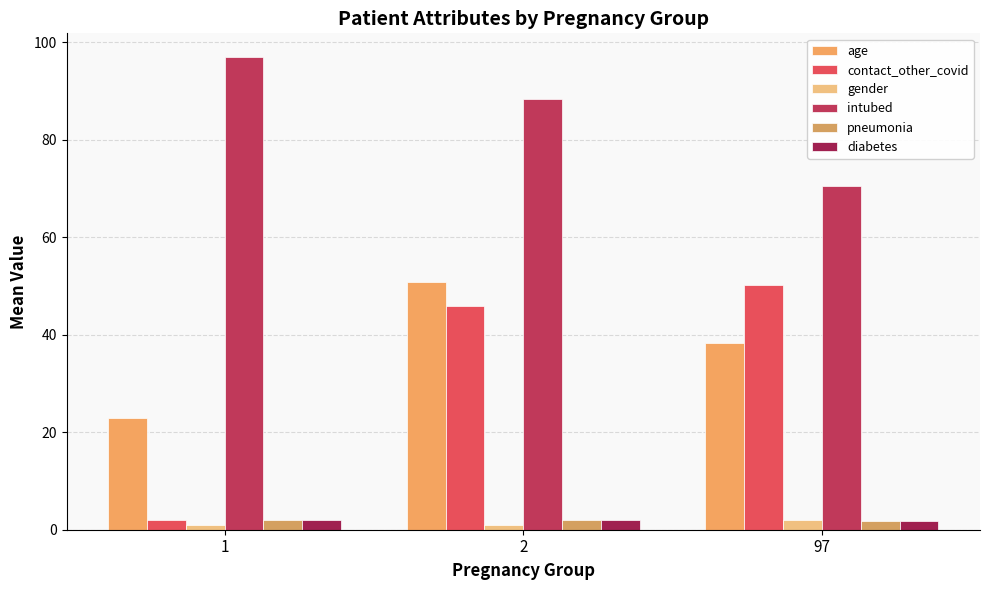

List the labels in order of contact_other_covid value, smallest first.

1, 2, 97